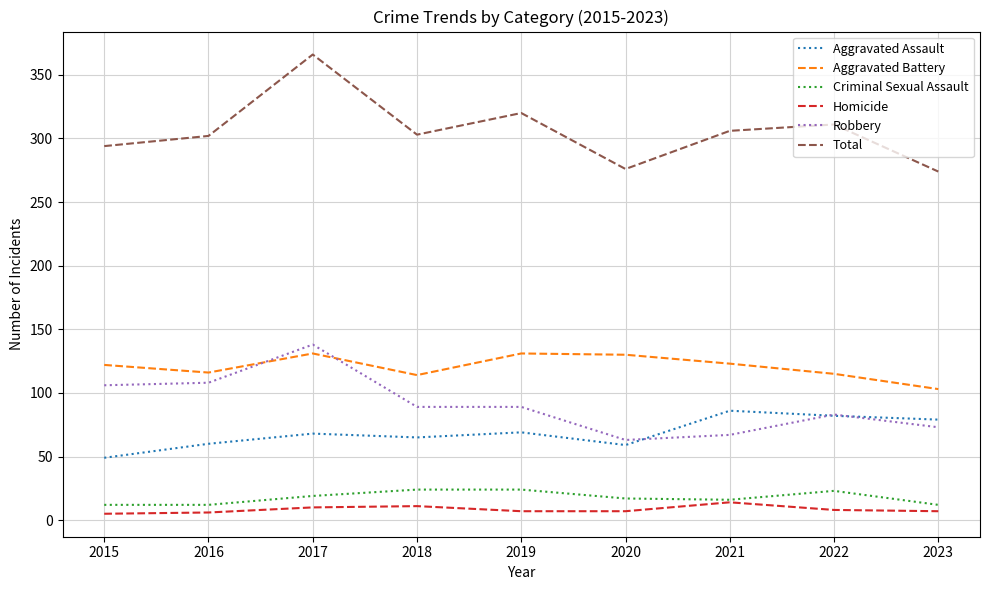

List the series in order of their peak value, lowest first.

Homicide, Criminal Sexual Assault, Aggravated Assault, Aggravated Battery, Robbery, Total